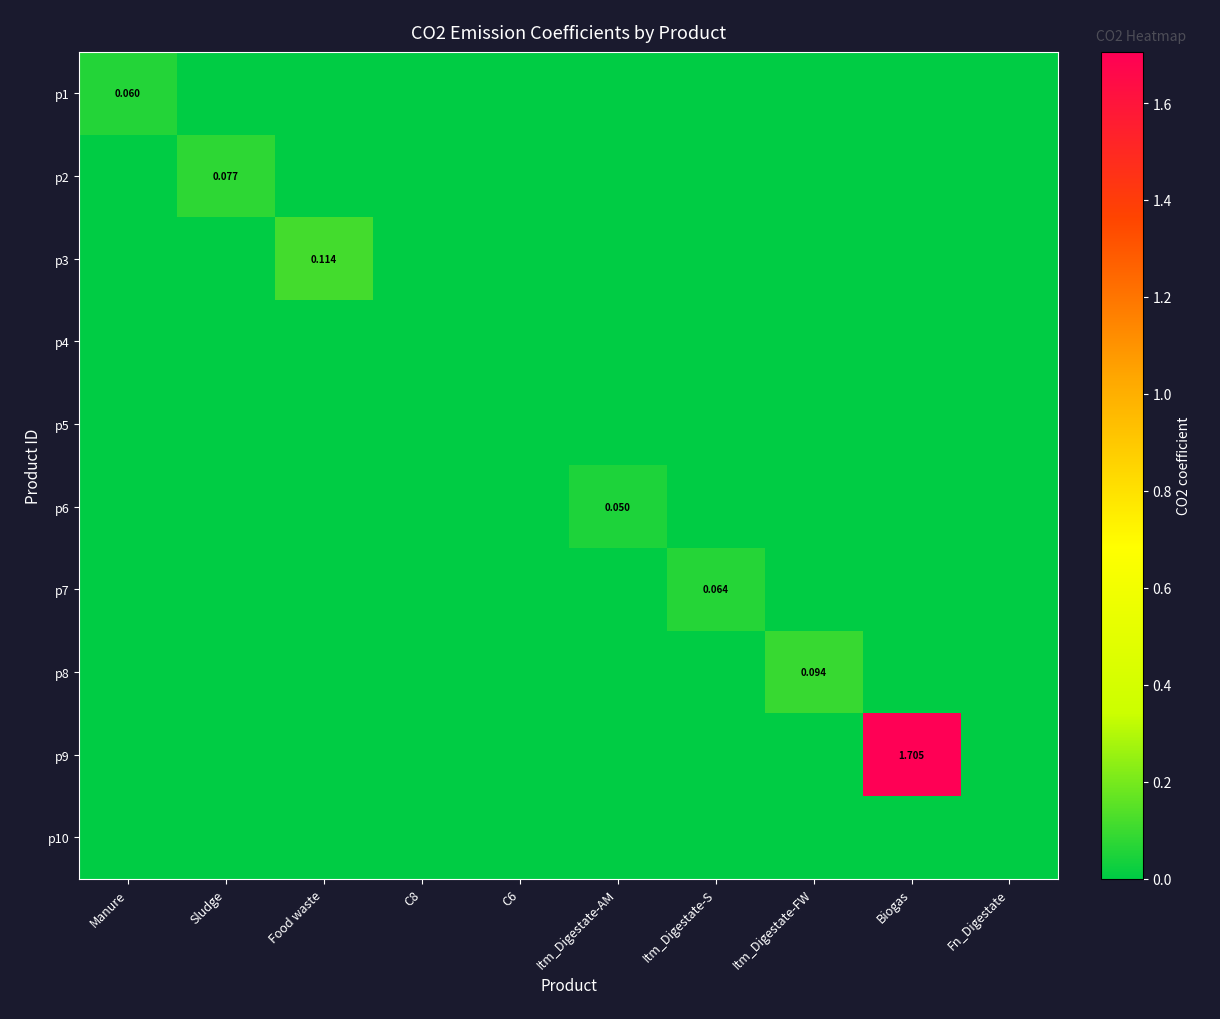

At which category is the sum across all series the highest?

Biogas